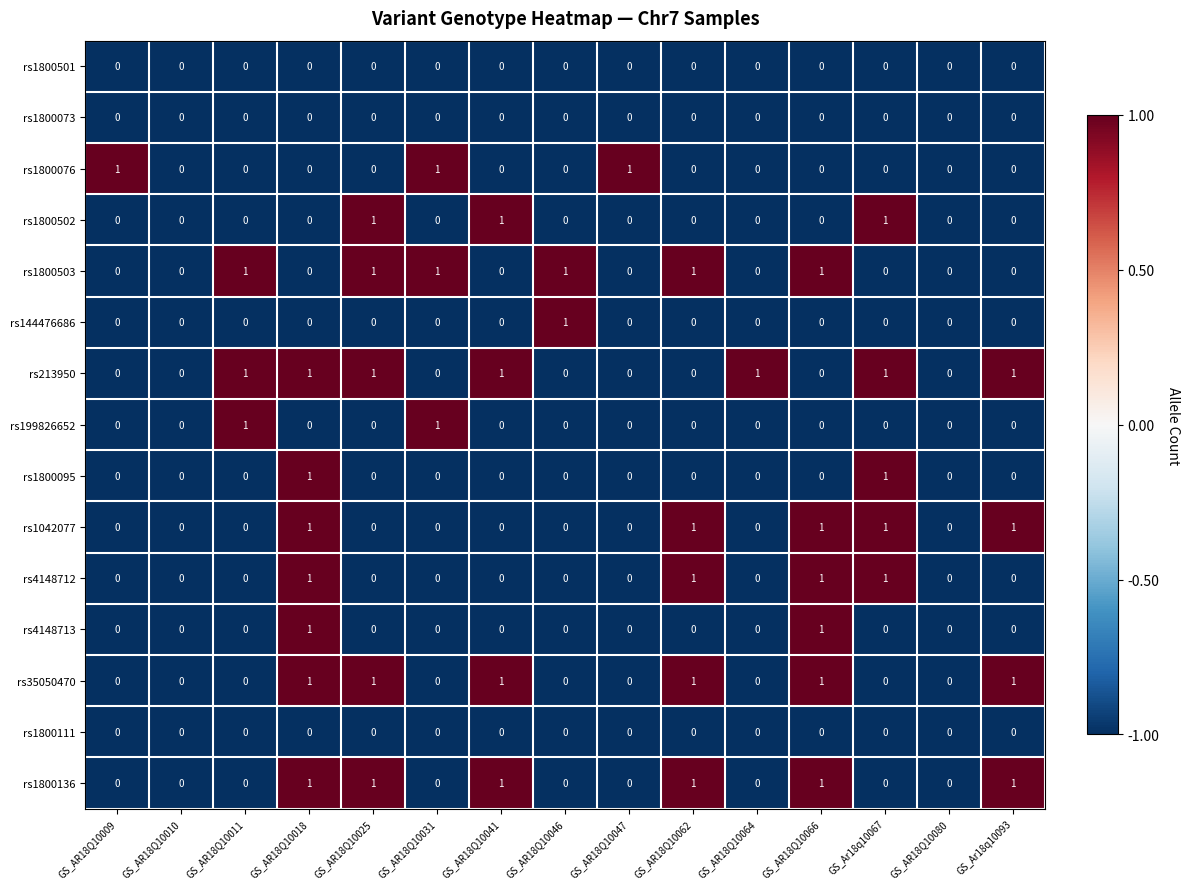

Which series has the largest total across all categories?

rs213950